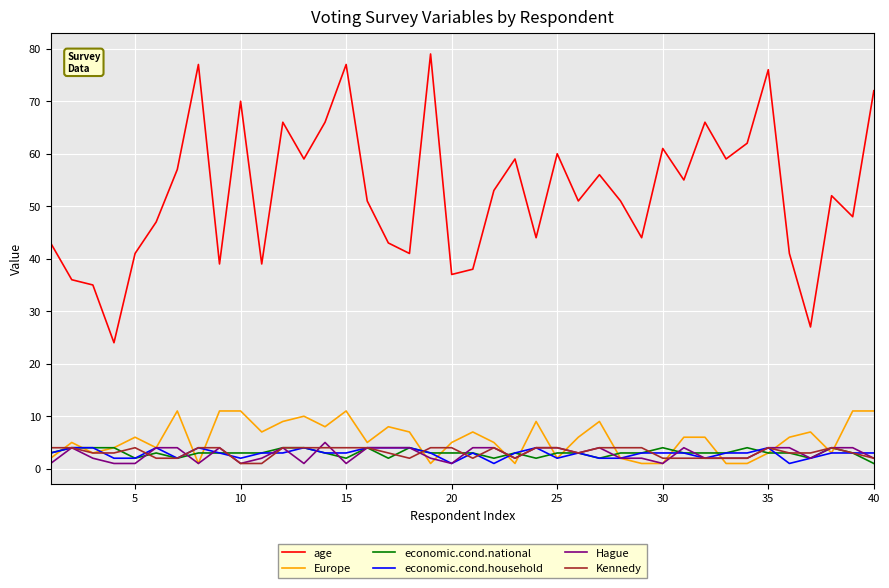

At how many categories does at least one series exceed 58?

15